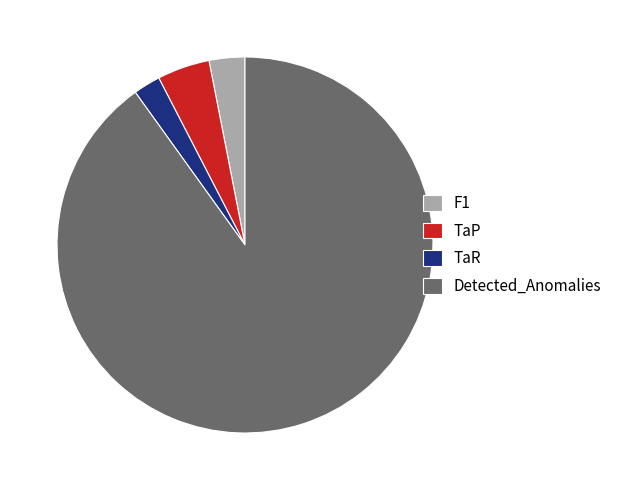

True or false: Detected_Anomalies accounts for 82% of the total.

False